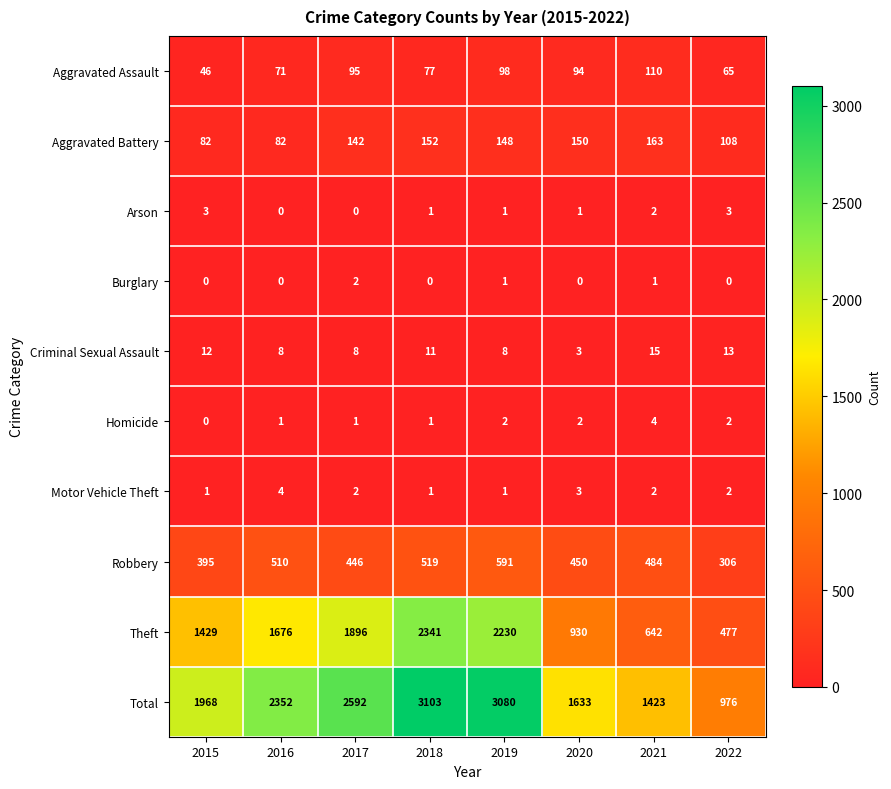

Is the value of Aggravated Battery at 2015 greater than the value of Burglary at 2020?

Yes